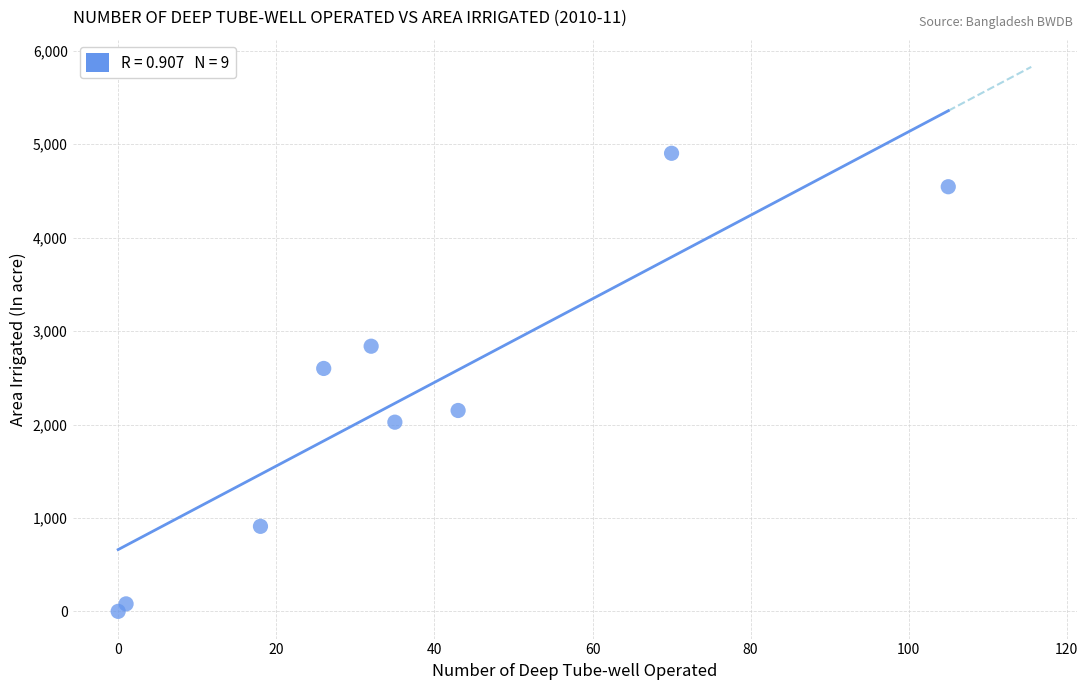

What Y value in the scatter plot is closest to 2451?

2600